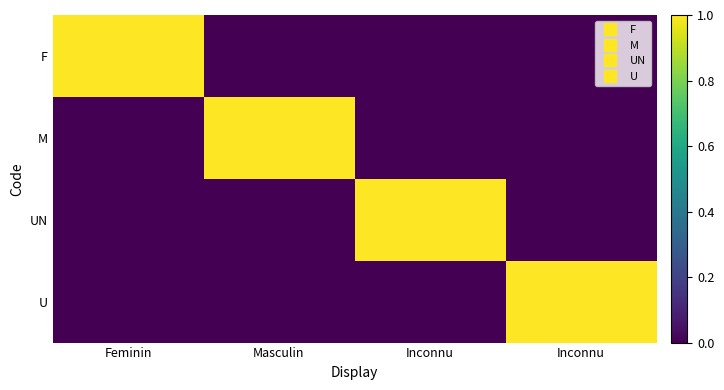

Reading left to right, extract all data points from this chart.

F: Feminin=1	Masculin=0	Inconnu=0	Inconnu=0
M: Feminin=0	Masculin=1	Inconnu=0	Inconnu=0
UN: Feminin=0	Masculin=0	Inconnu=1	Inconnu=0
U: Feminin=0	Masculin=0	Inconnu=0	Inconnu=1